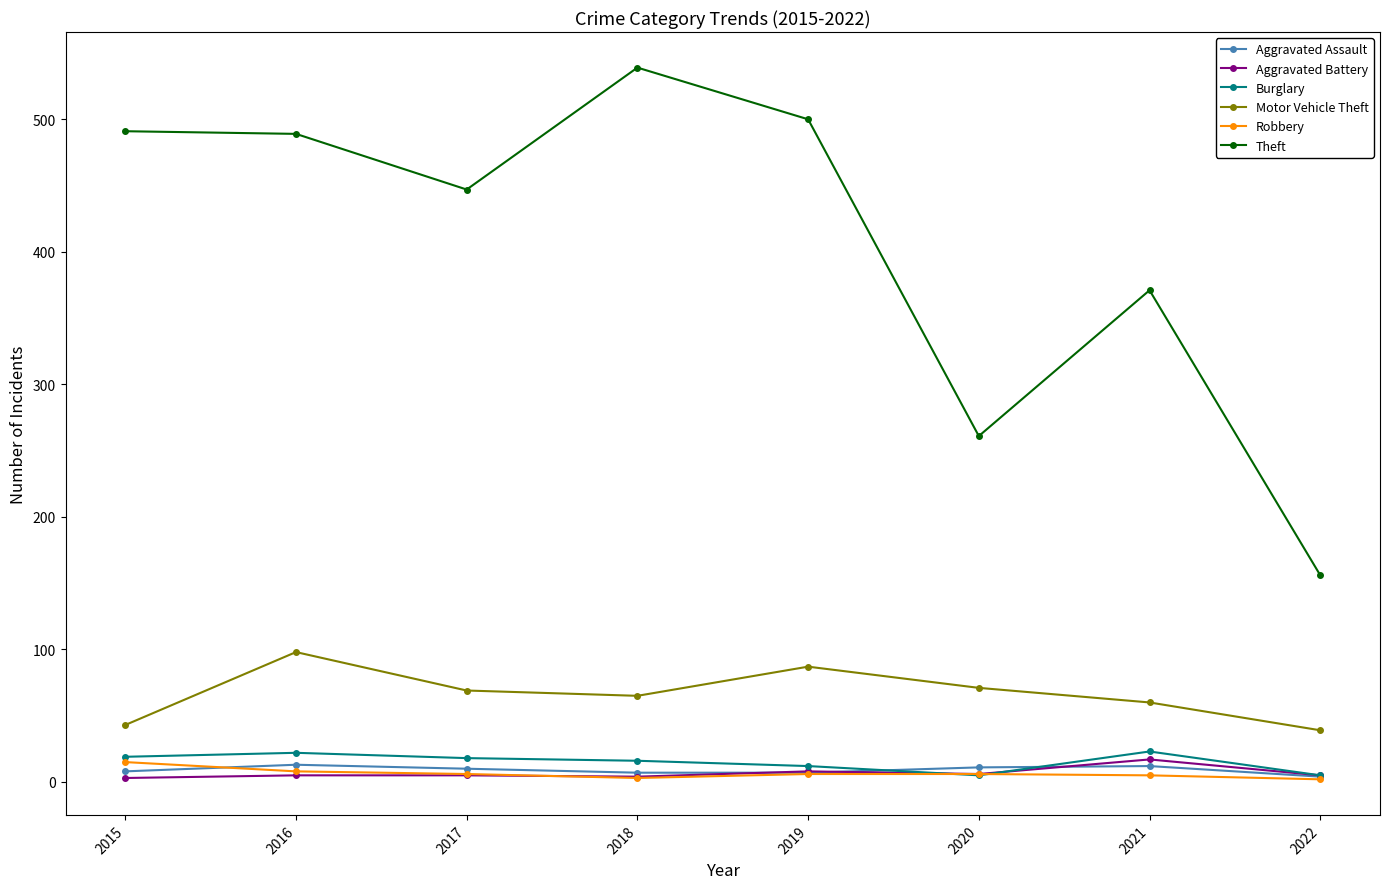

What is the greatest value displayed?

539